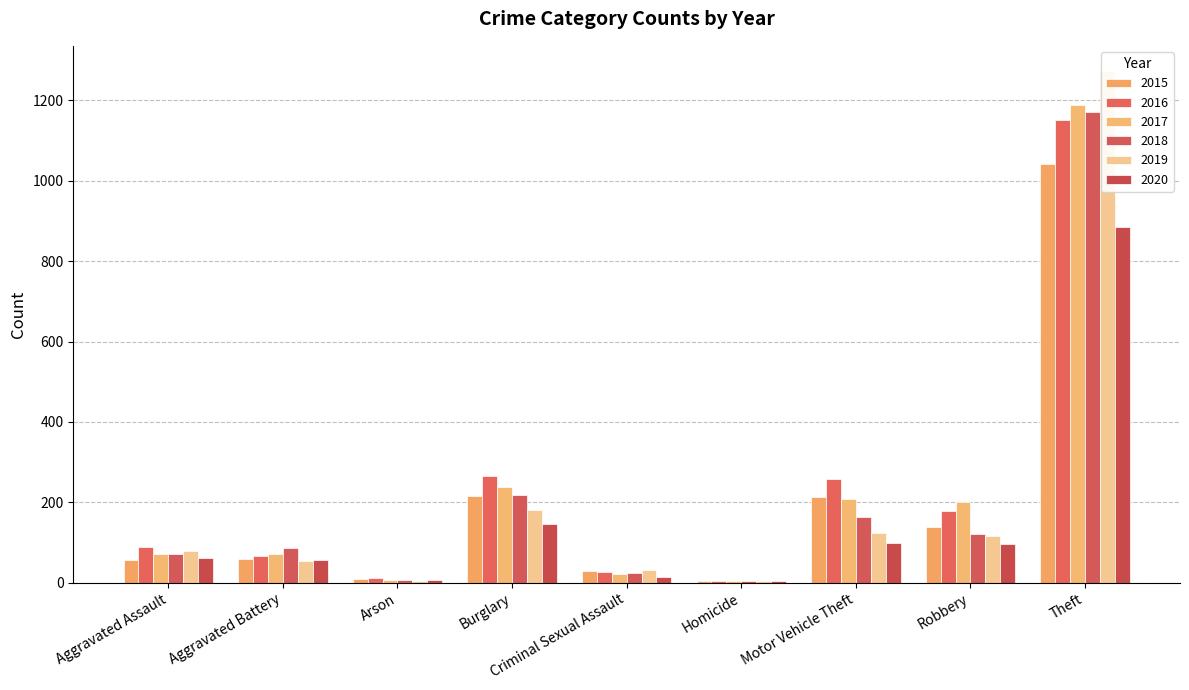

What position from the right is Arson?

7